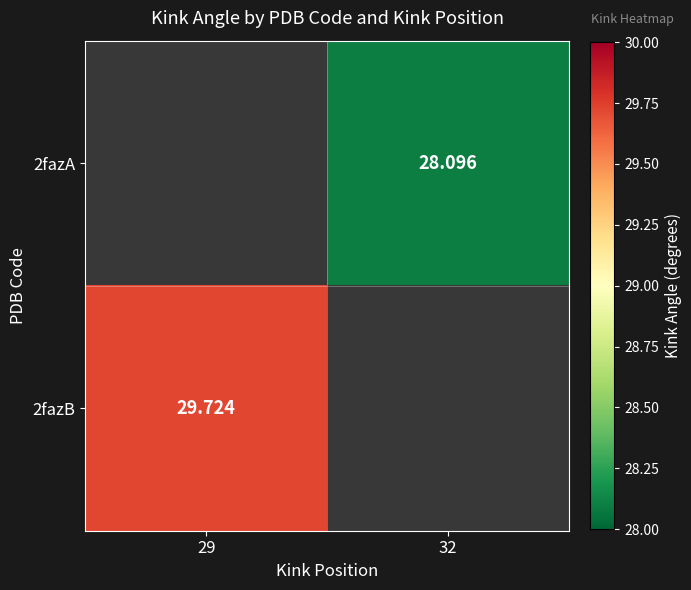

What is the greatest value displayed?

29.7